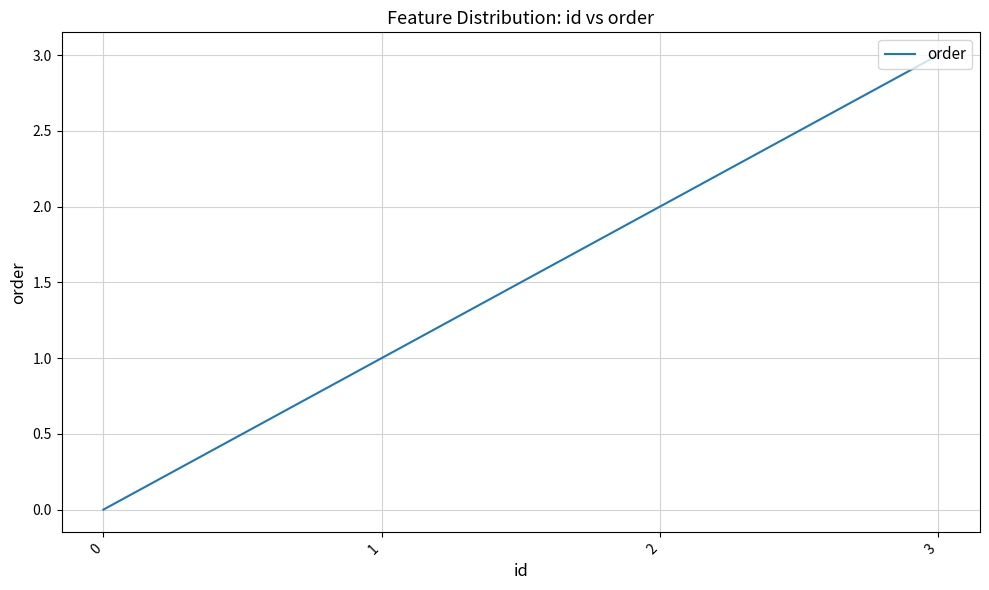

The chart shows a value of 1 at 1. True or false?

True